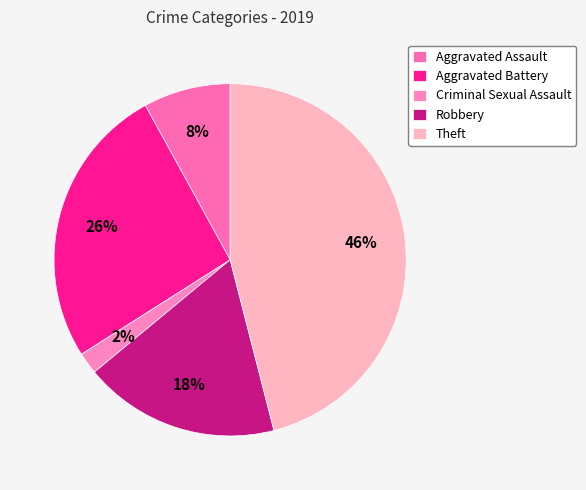

What percentage is the Criminal Sexual Assault slice, to the nearest percent?

2%